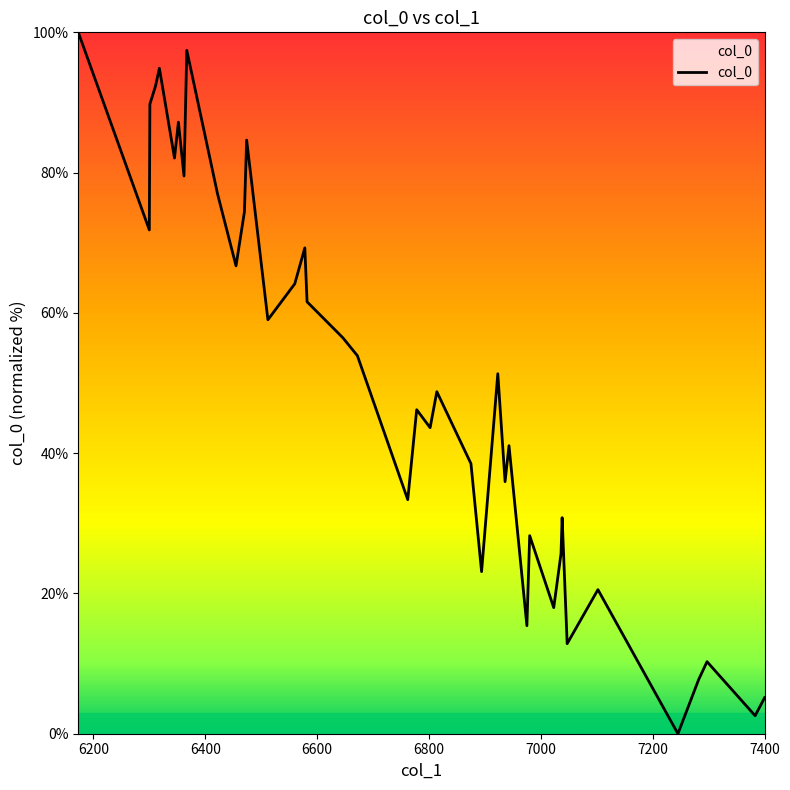

How many lines are shown in the chart?

1